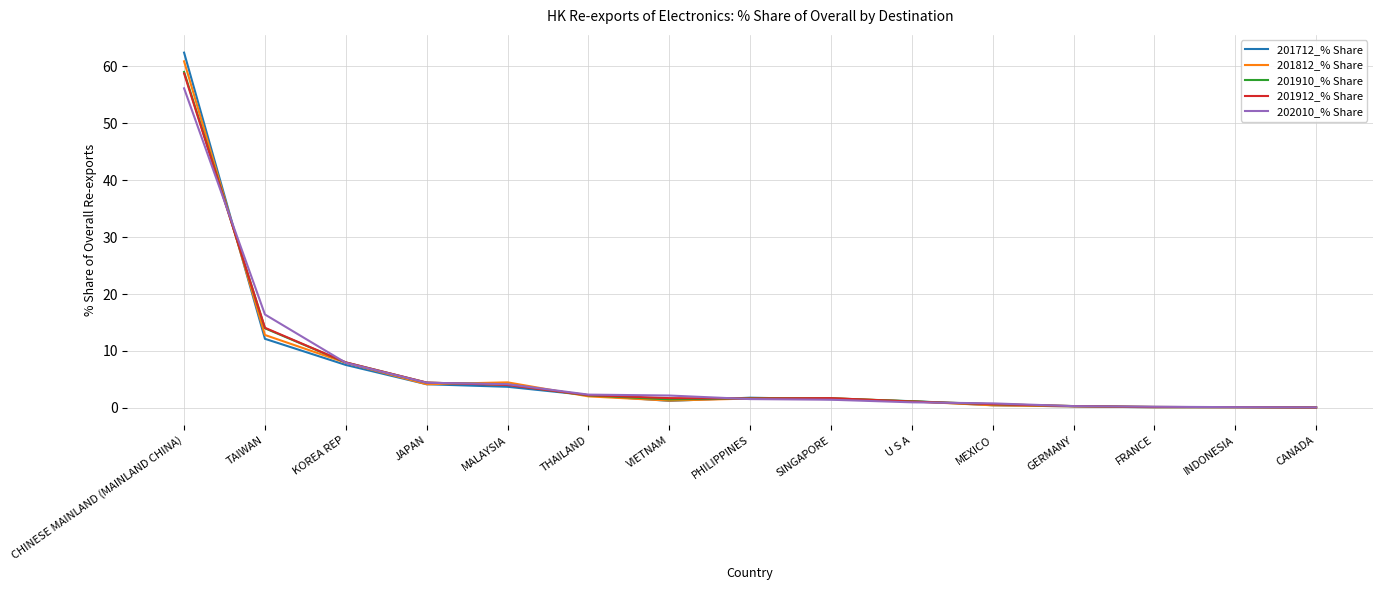

At which category does the chart reach its peak across all series?

CHINESE MAINLAND (MAINLAND CHINA)